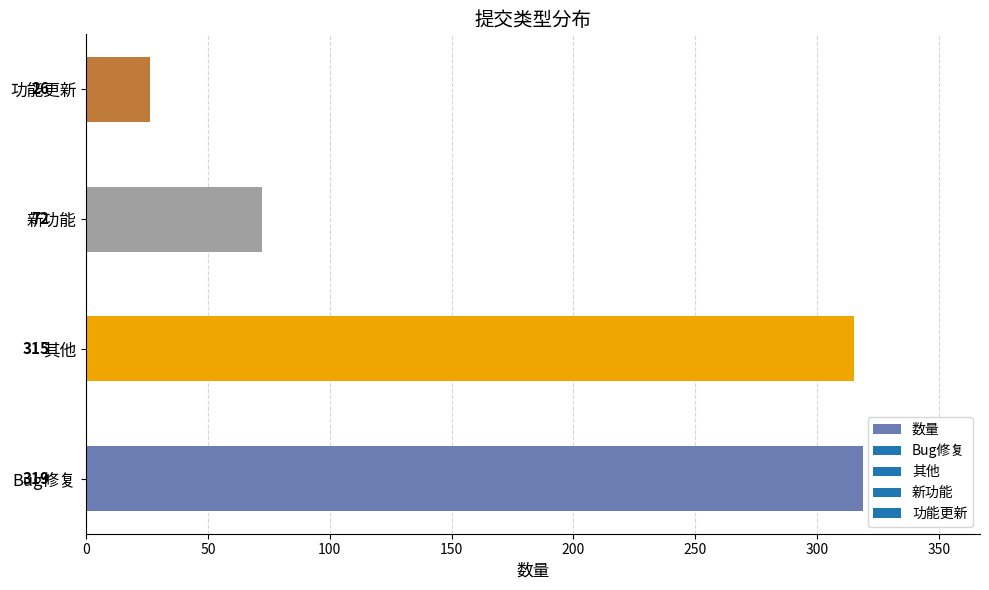

Is it true that the value at 功能更新 is 26?

True